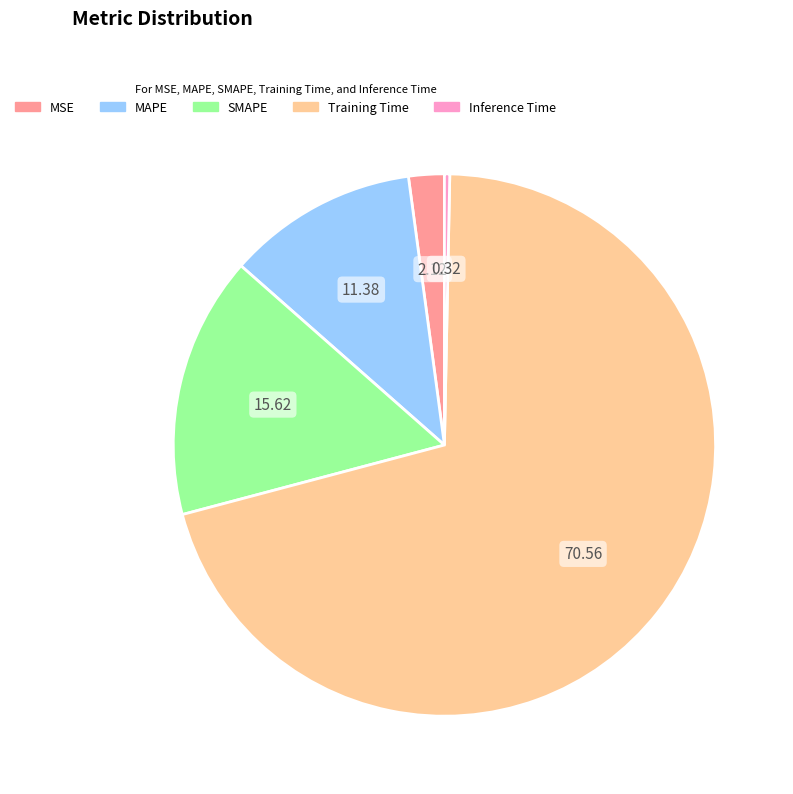

Which has a higher value, MAPE or Training Time?

Training Time